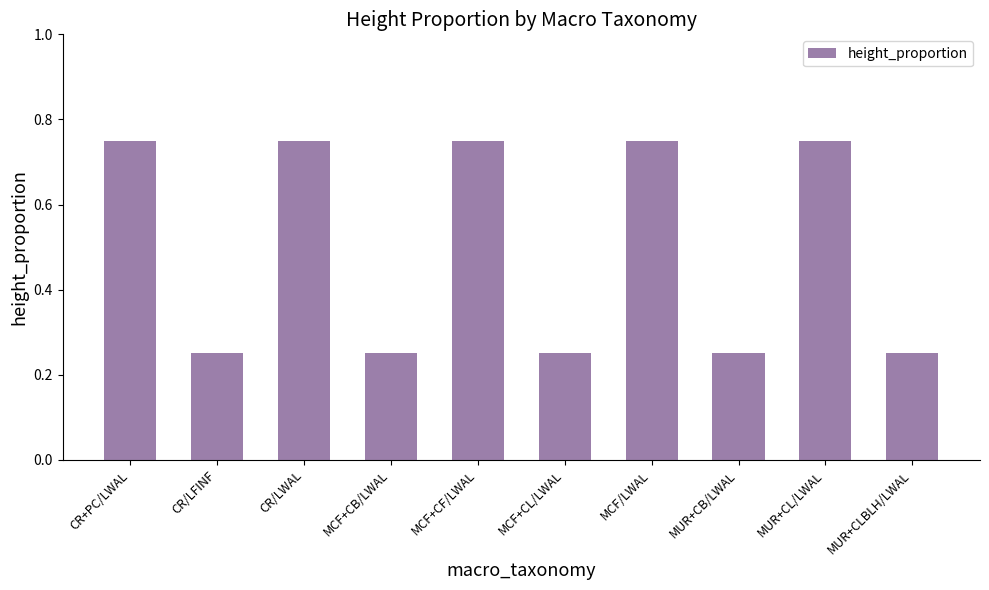

What is the label of the 6th bar from the left?

MCF+CL/LWAL